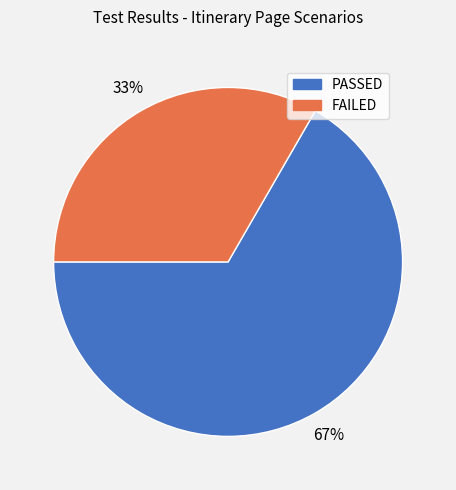

What percentage is the FAILED slice, to the nearest percent?

33%